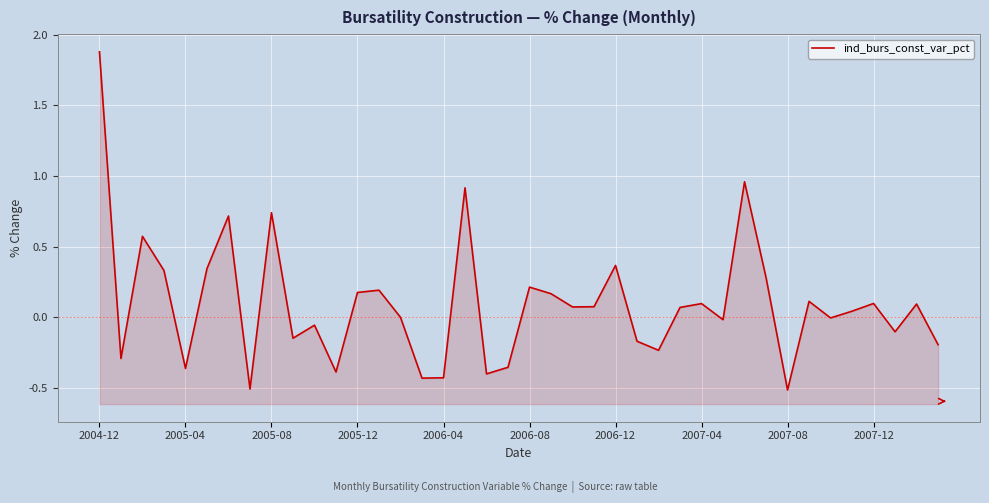

At which label does the data first exceed 0?

2004-12